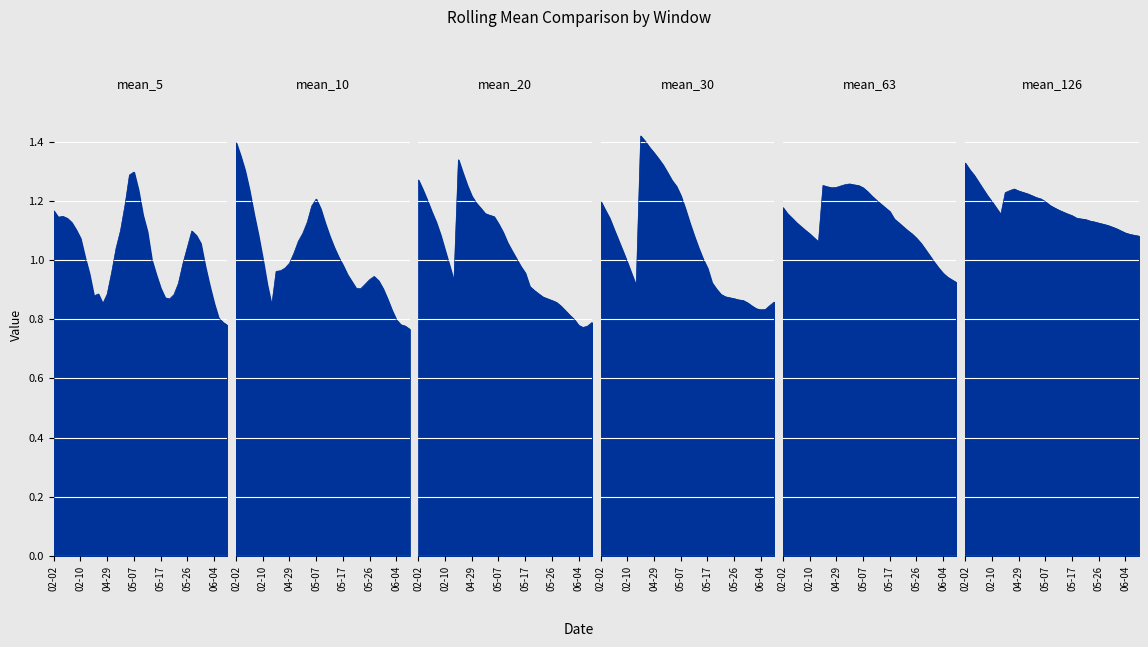

Rank the categories by mean_126 value from highest to lowest.

2010-02-02, 2010-02-03, 2010-02-04, 2010-02-05, 2010-02-08, 2010-04-28, 2010-04-27, 2010-04-29, 2010-04-30, 2010-04-26, 2010-05-03, 2010-05-04, 2010-02-09, 2010-05-05, 2010-05-06, 2010-05-07, 2010-02-10, 2010-05-10, 2010-05-11, 2010-02-11, 2010-05-12, 2010-05-13, 2010-05-14, 2010-02-12, 2010-05-17, 2010-05-19, 2010-05-20, 2010-05-21, 2010-05-24, 2010-05-25, 2010-05-26, 2010-05-27, 2010-05-28, 2010-06-01, 2010-06-02, 2010-06-03, 2010-06-04, 2010-06-07, 2010-06-08, 2010-06-09